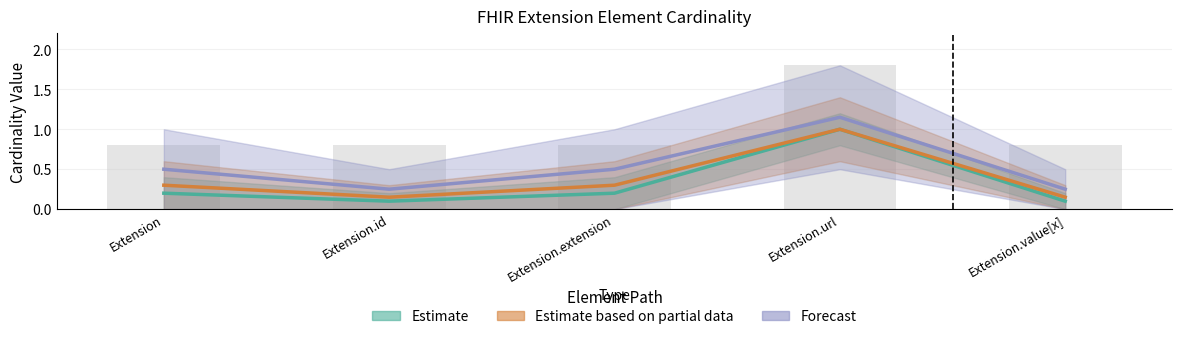

Rank the series at Extension from lowest to highest value.

Estimate, Estimate based on partial data, Forecast